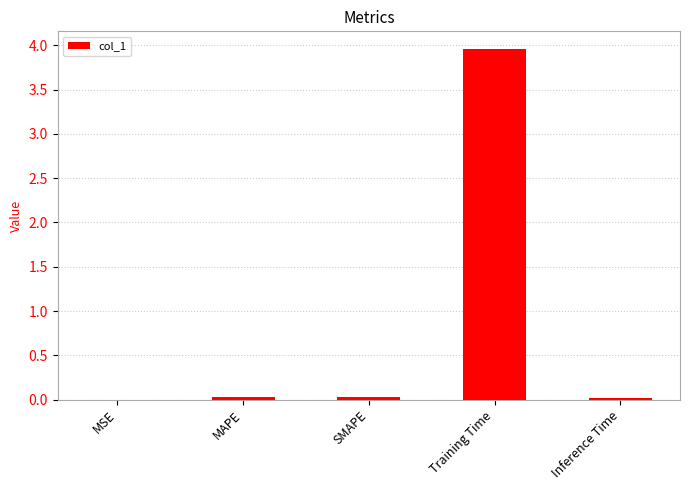

What is the sum of all values?

4.0